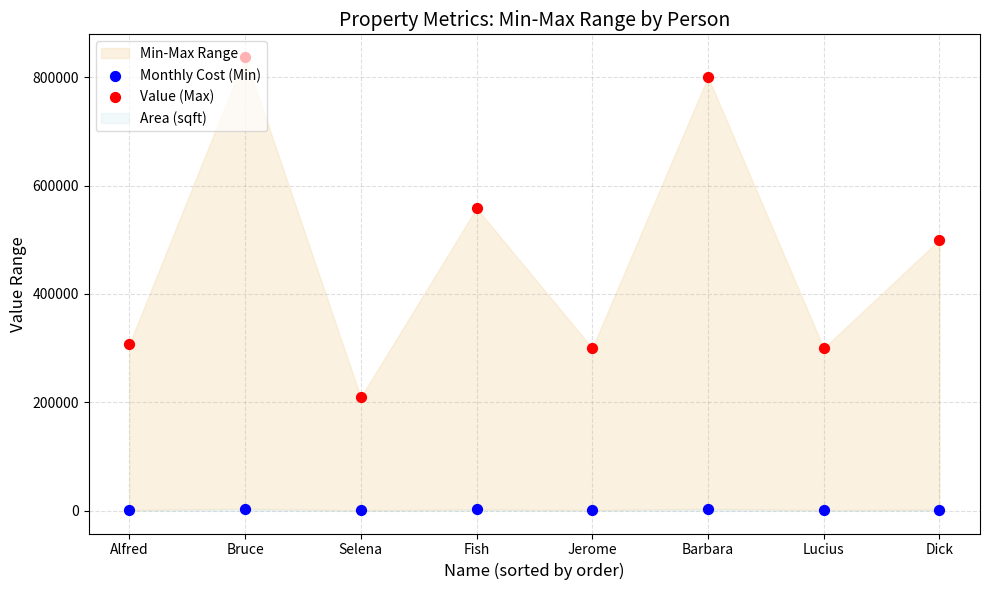

What is the total value across all series at Selena?

210261.0